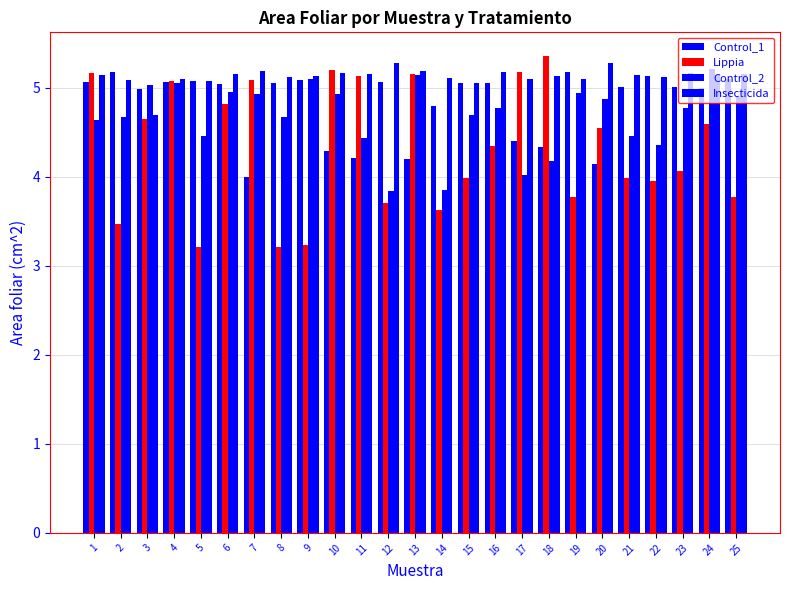

Is it true that Insecticida equals 5.1 at 24?

True